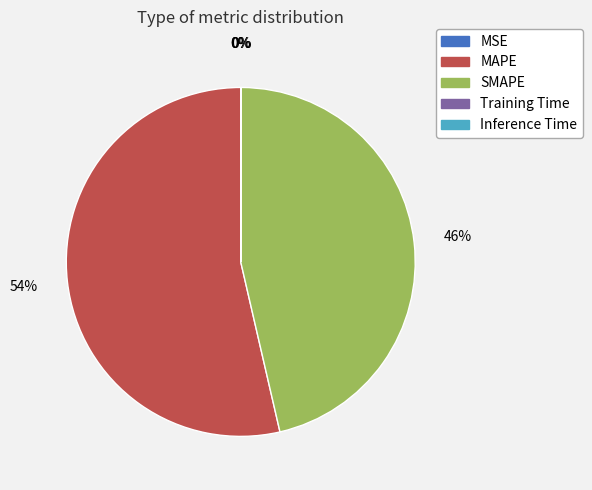

Is the sum of SMAPE and MAPE greater than half?

Yes